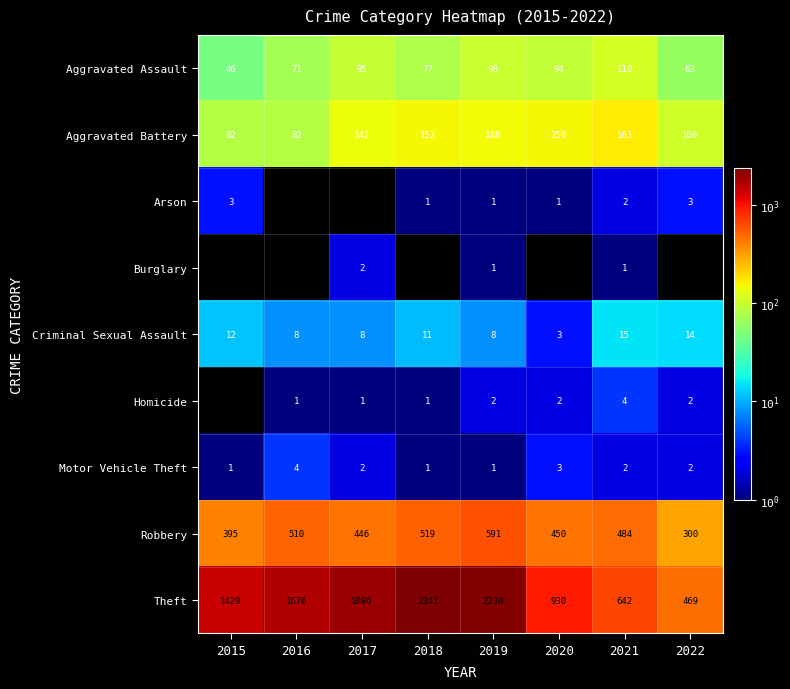

What is the sum of the Theft values at 2018 and 2021?

2983